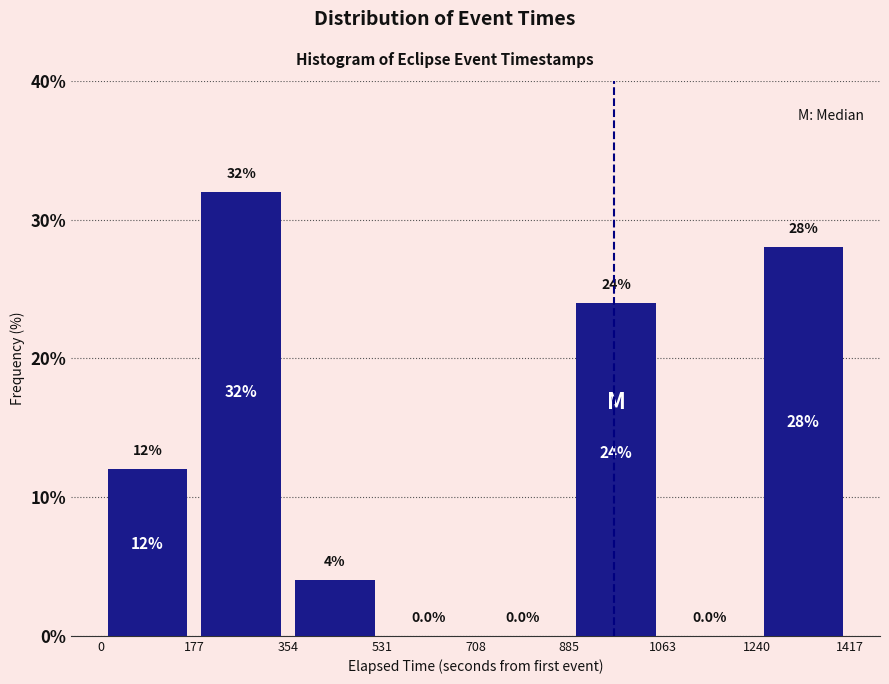

Over which range of the x-axis is the bar tallest?

177 to 354